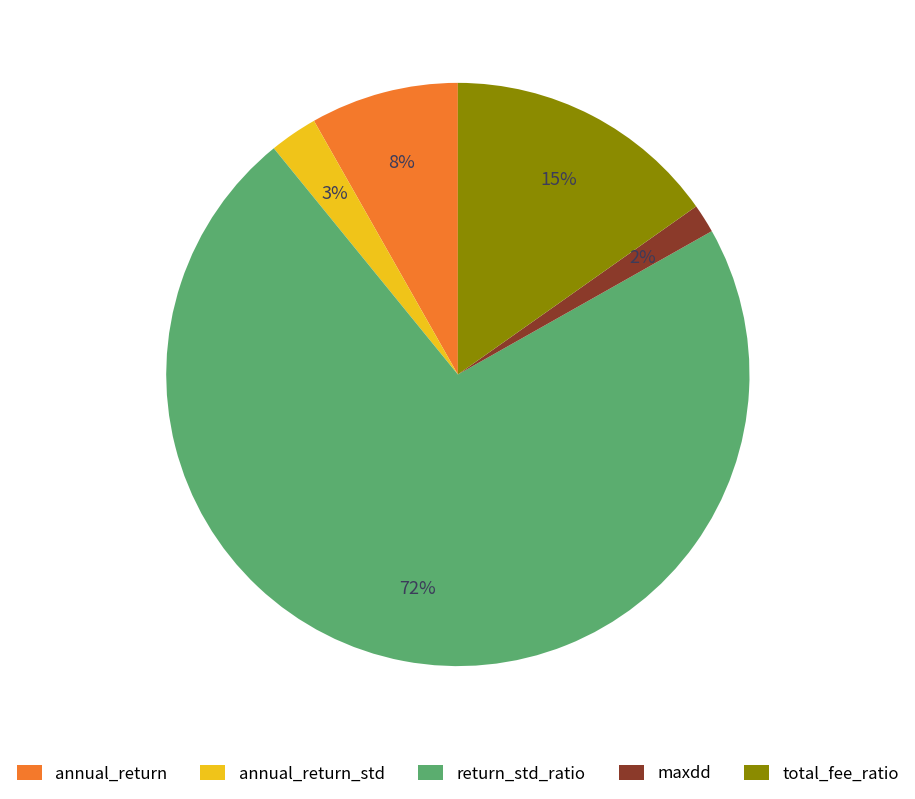

Combined, do annual_return and return_std_ratio account for over 50%?

Yes